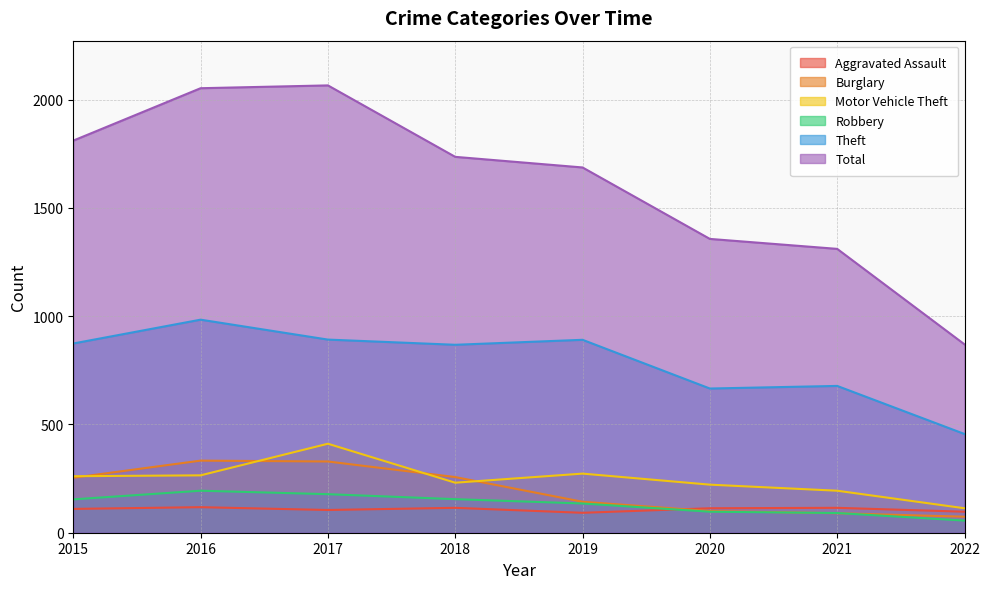

What is the value of the Motor Vehicle Theft point at the 6th from the left?

222